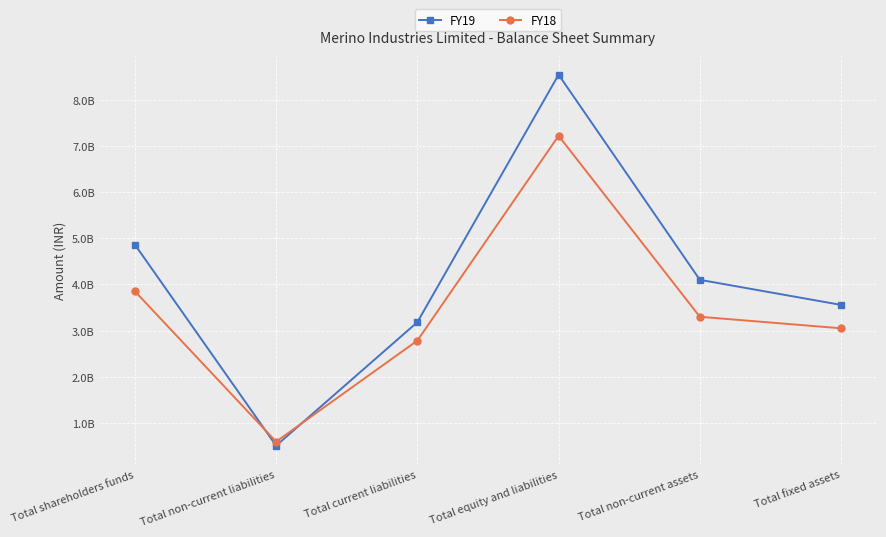

At which label is FY18 closest to 3905959500?

Total shareholders funds